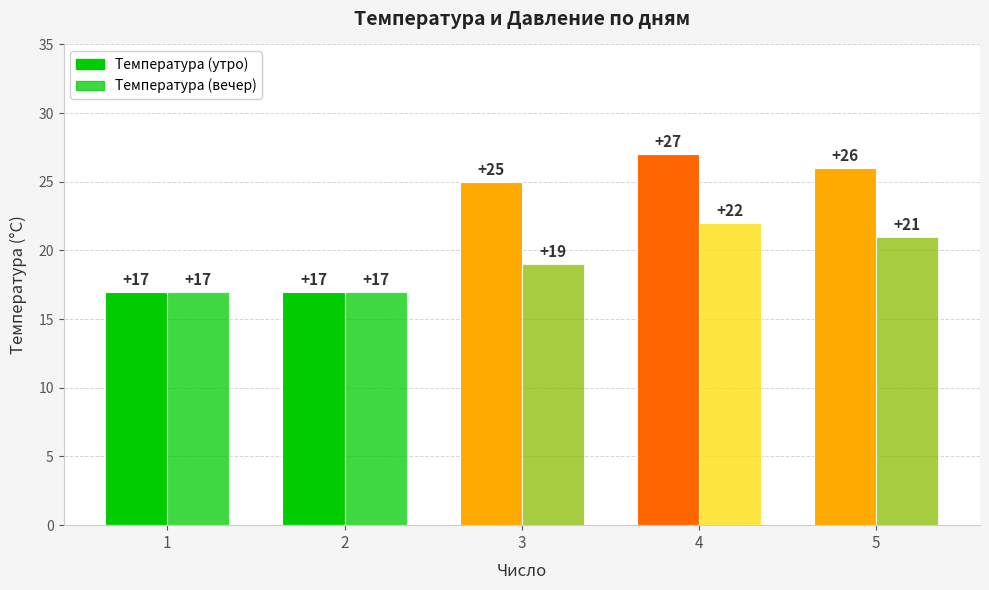

How many series are shown in this chart?

2